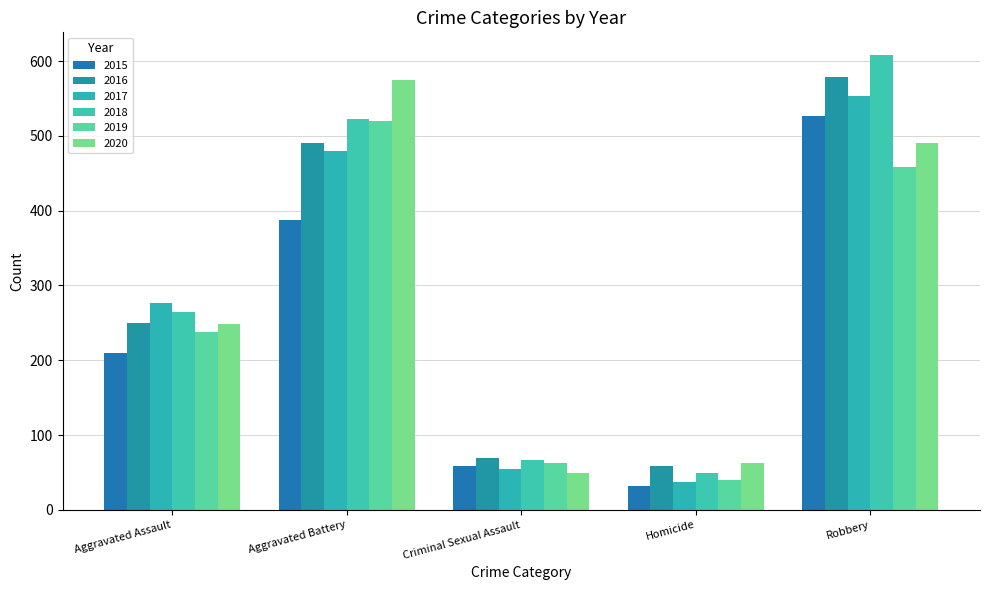

Where is 2017 nearest to the value 295?

Aggravated Assault